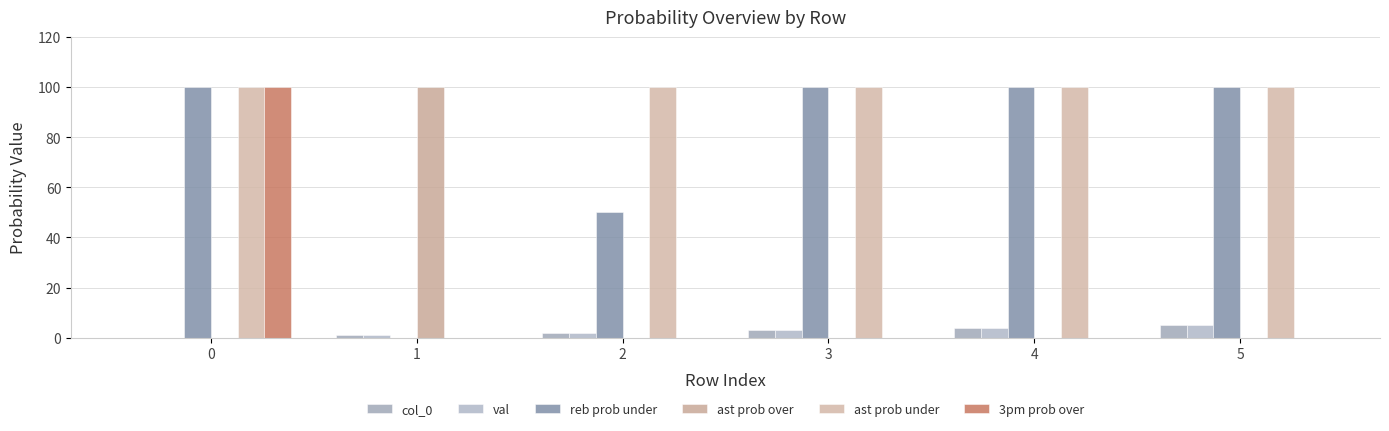

Are the bars grouped side by side (vs. stacked)?

Yes